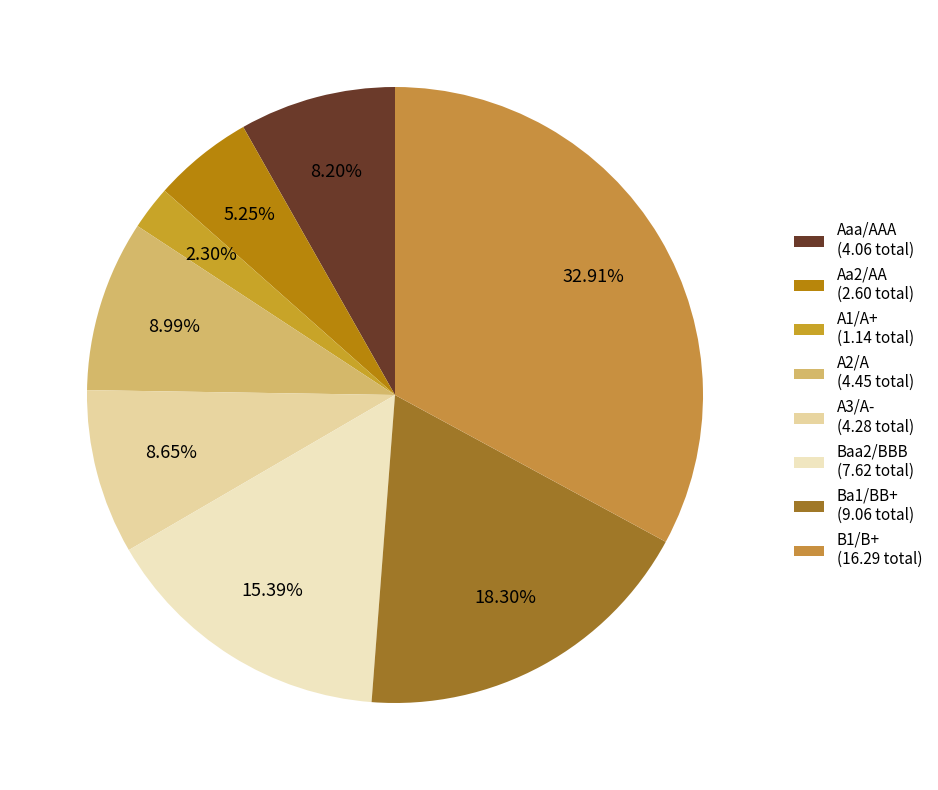

What is the largest slice in the pie chart?

B1/B+